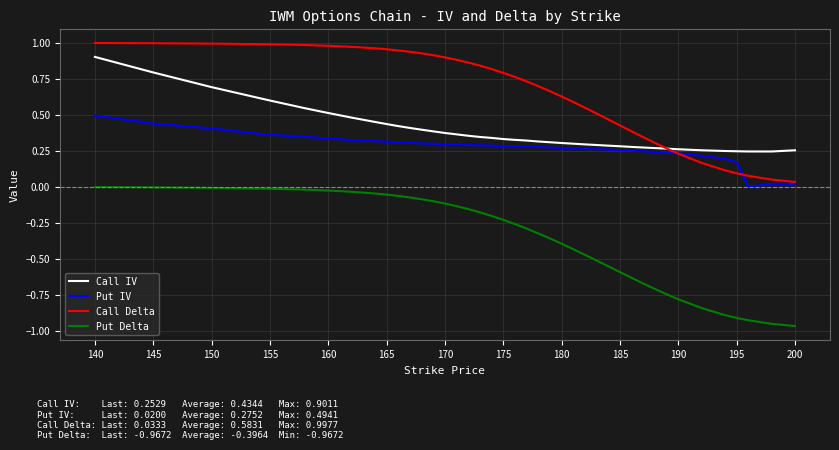

List the series in order of their peak value, highest first.

Call Delta, Call IV, Put IV, Put Delta